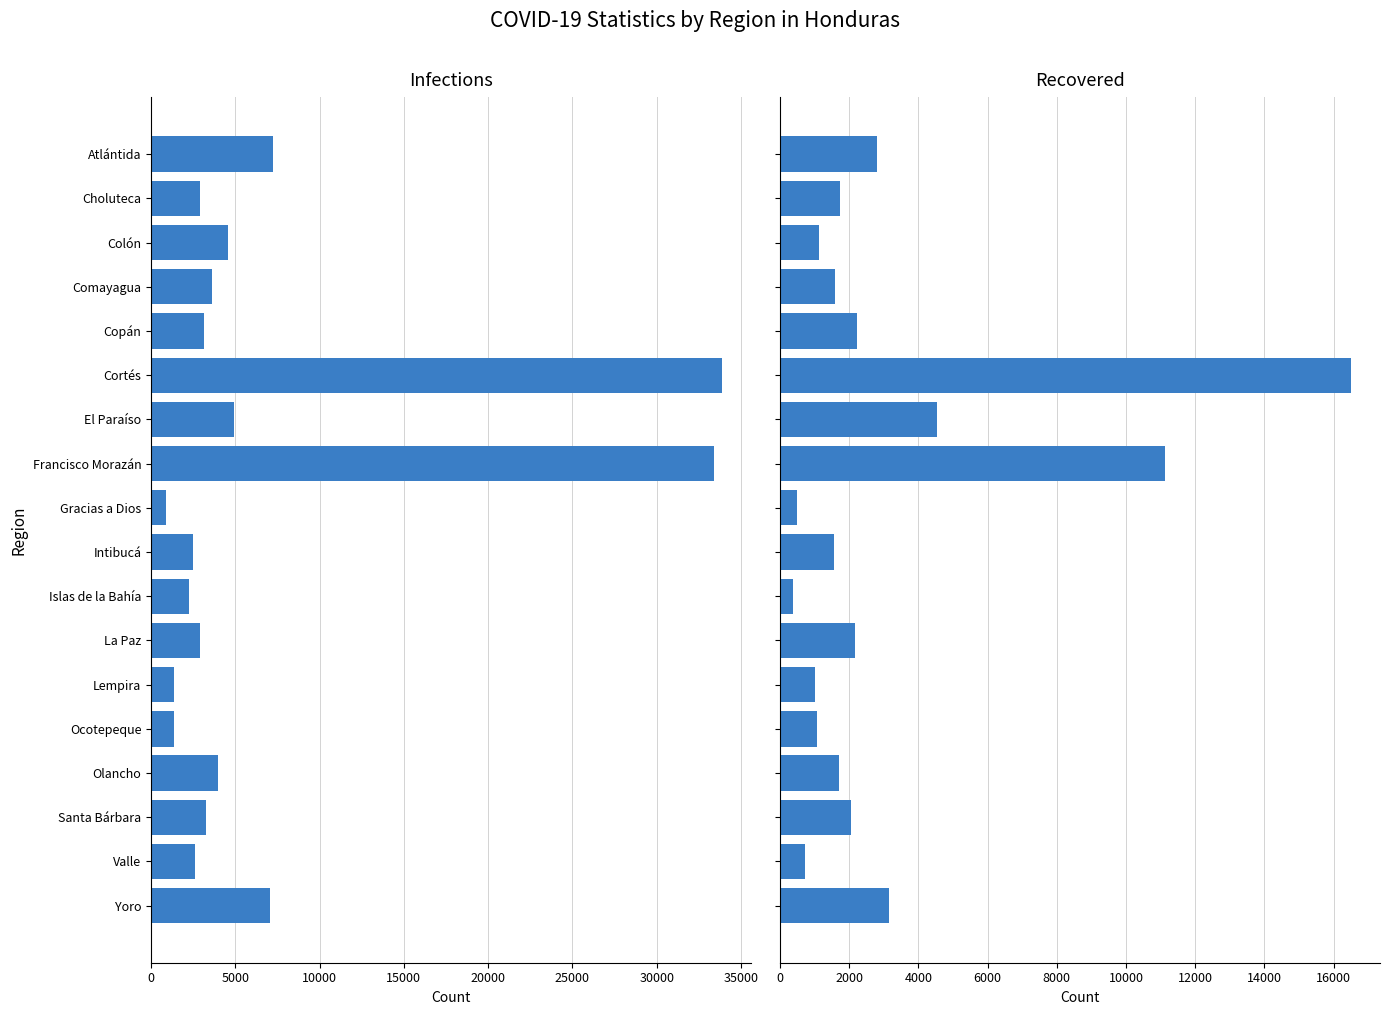

What is the smallest value displayed?

387